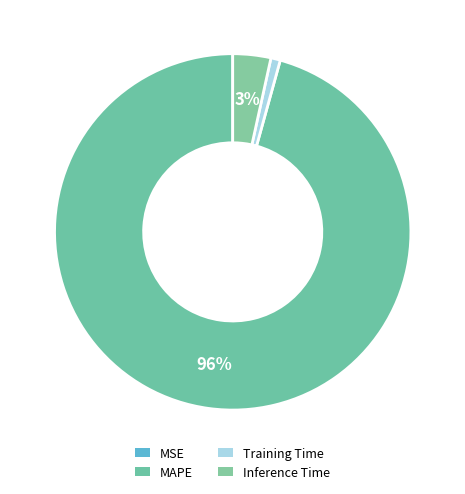

How many slices are in this pie chart?

4